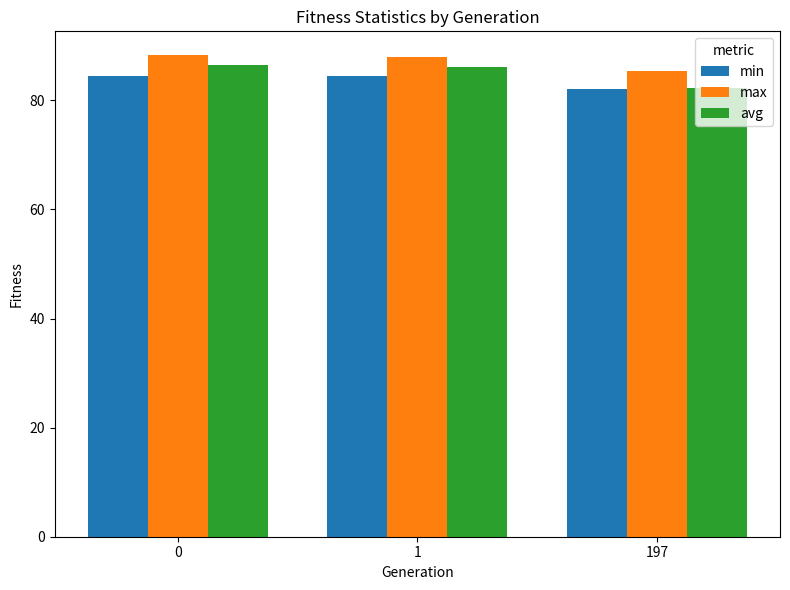

Is the value of avg at 197 greater than the value of max at 197?

No